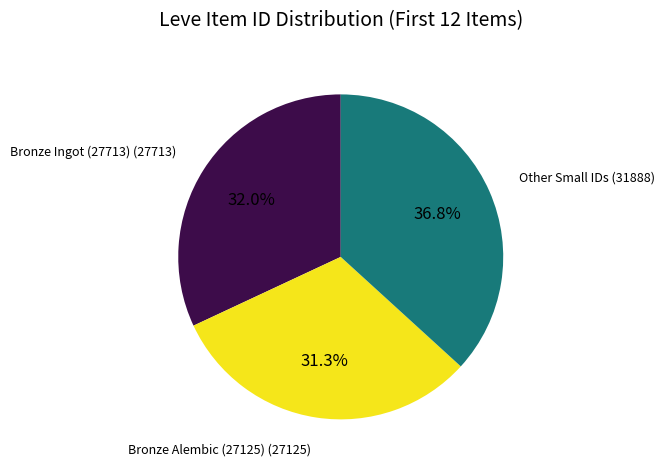

Is there a majority slice in this chart?

No